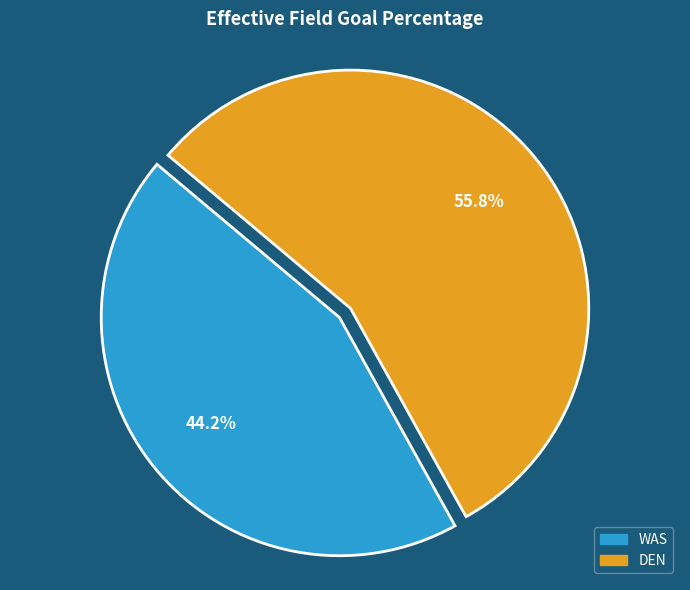

How many slices are in this pie chart?

2